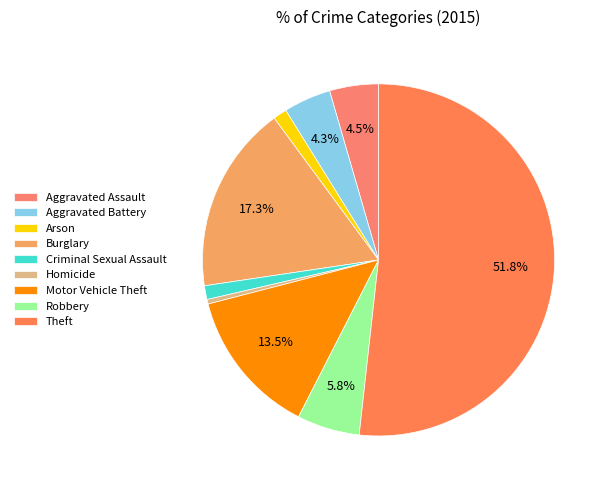

Rank the categories by value from highest to lowest.

Theft, Burglary, Motor Vehicle Theft, Robbery, Aggravated Assault, Aggravated Battery, Arson, Criminal Sexual Assault, Homicide